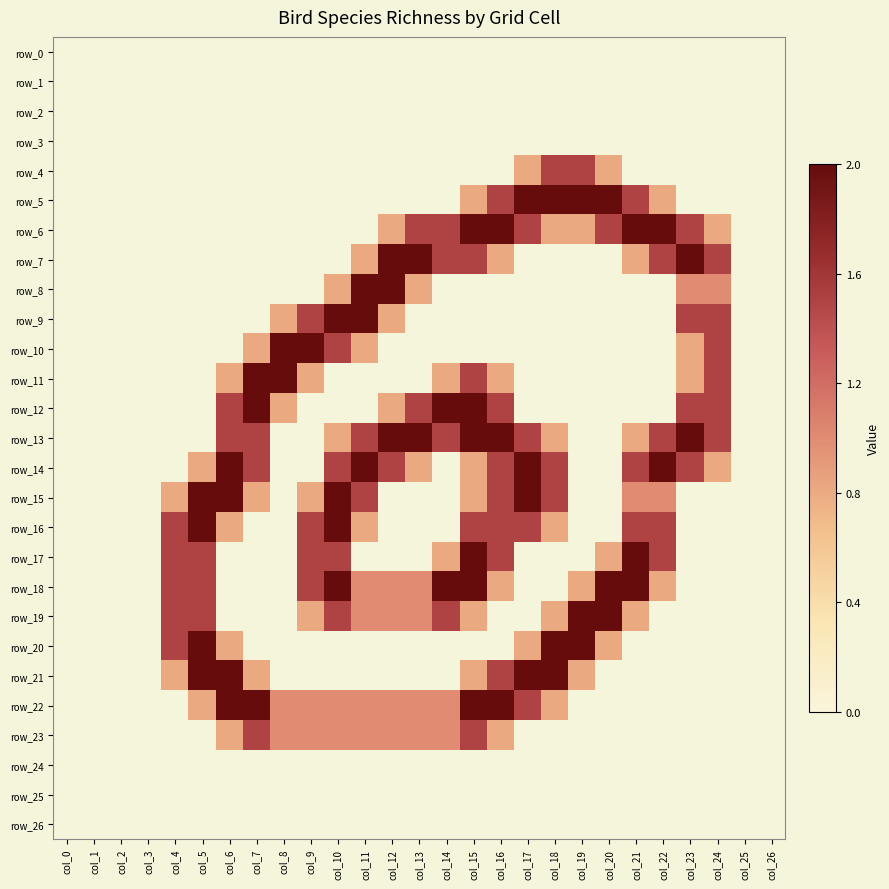

How many series are shown in this chart?

27